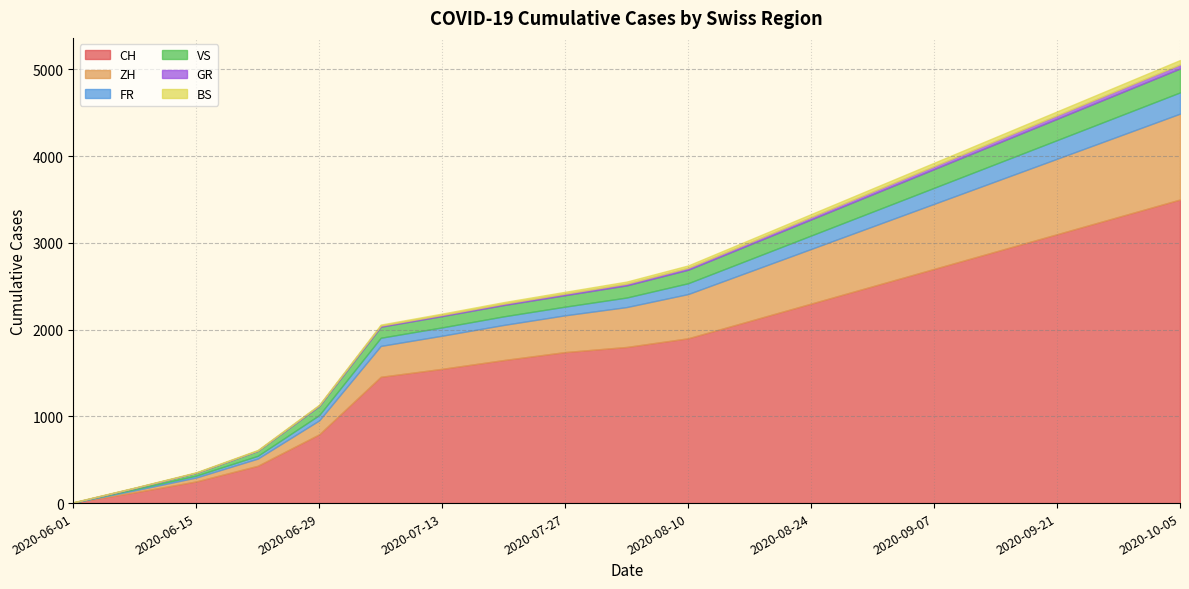

The ZH series shows 405 at 2020-07-20. True or false?

True